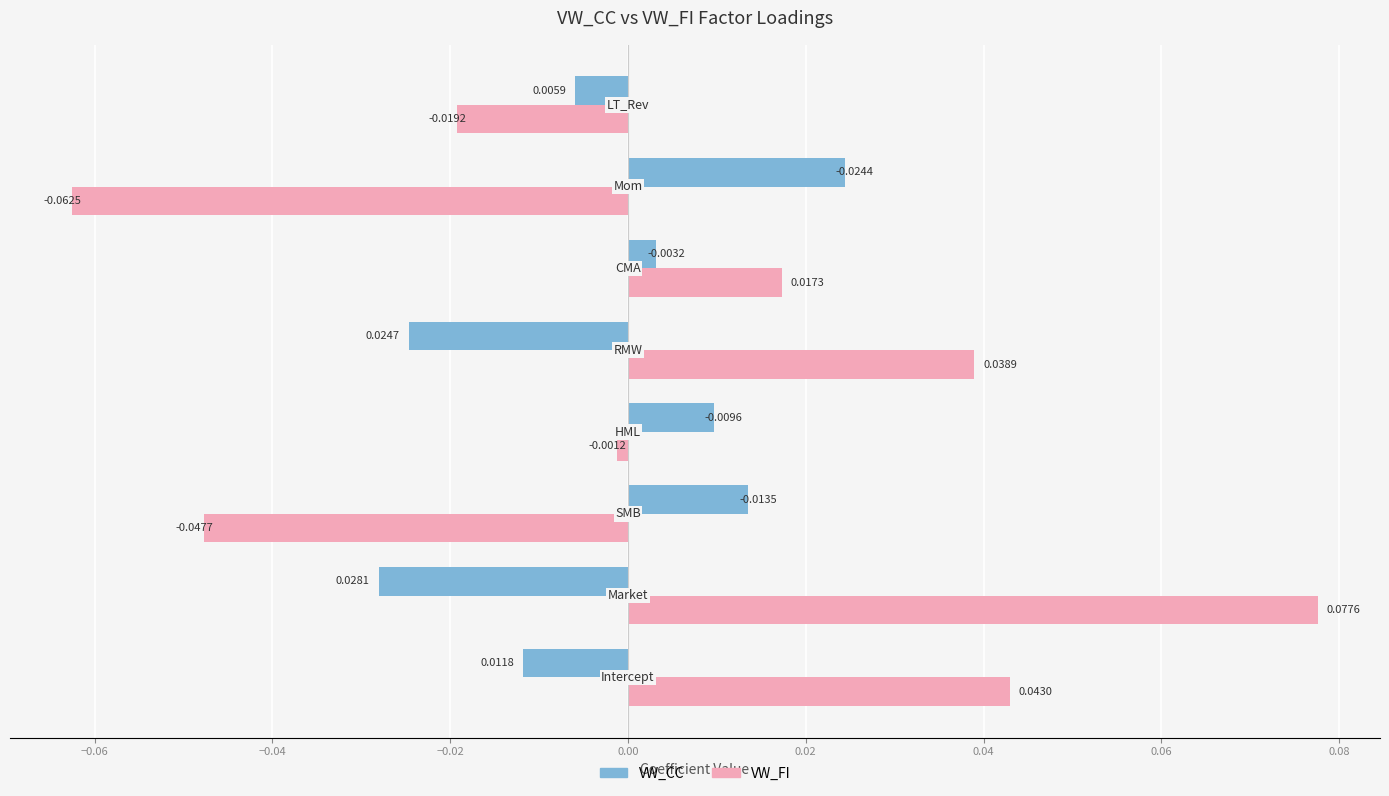

Rank the series by their maximum value, from highest to lowest.

VW_FI, VW_CC